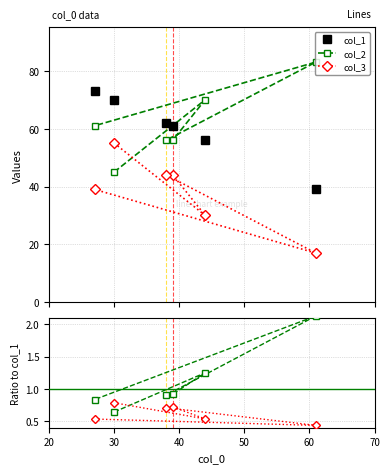

At how many categories does at least one series exceed 56?

6